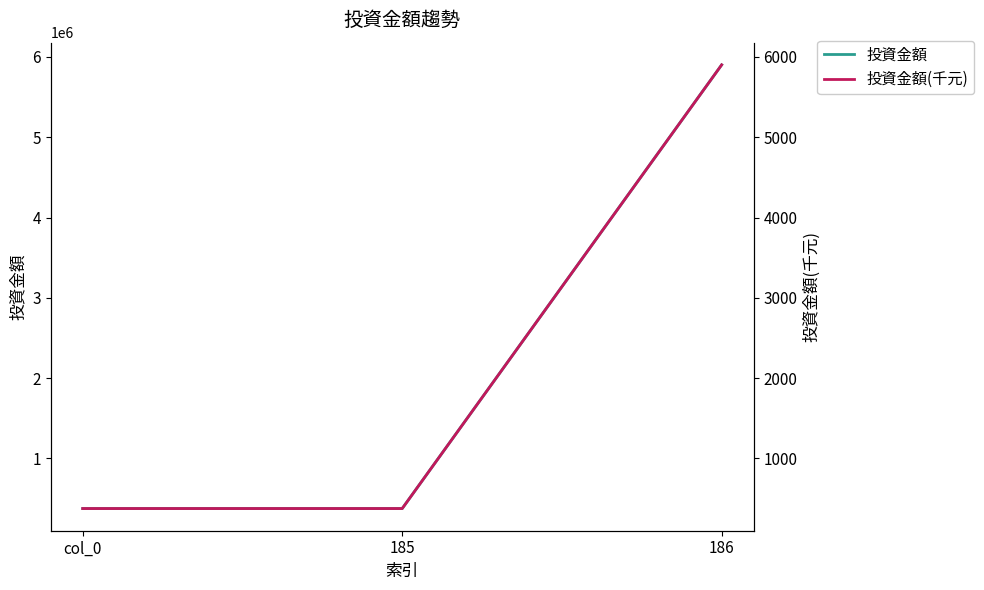

List the series in order of their peak value, lowest first.

投資金額(千元), 投資金額